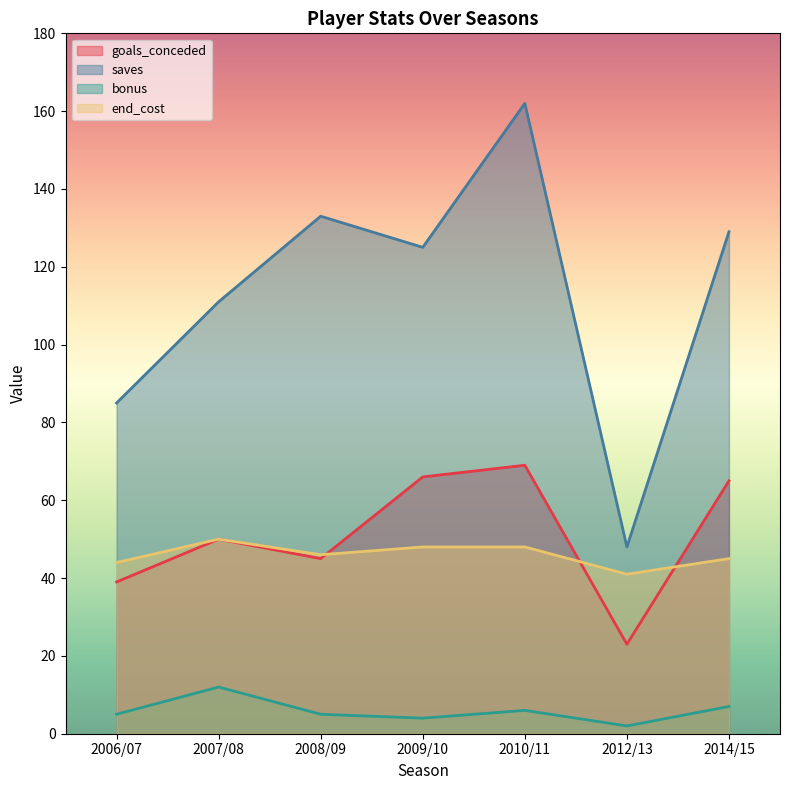

Is the value of bonus at 2010/11 greater than the value of goals_conceded at 2008/09?

No